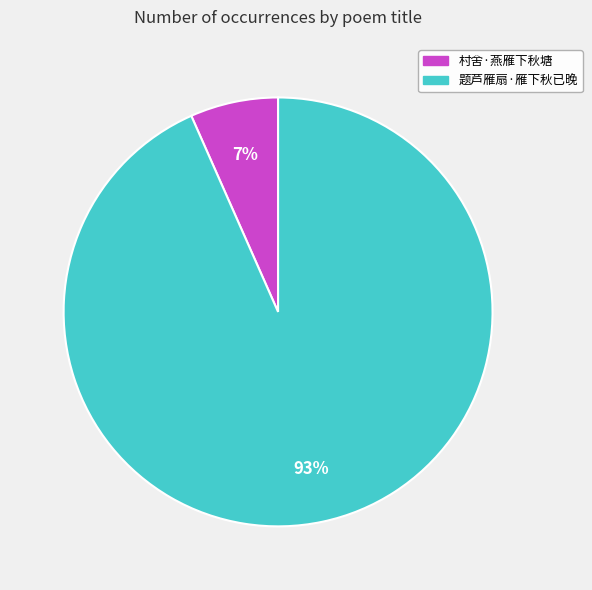

How many segments does this pie chart have?

2